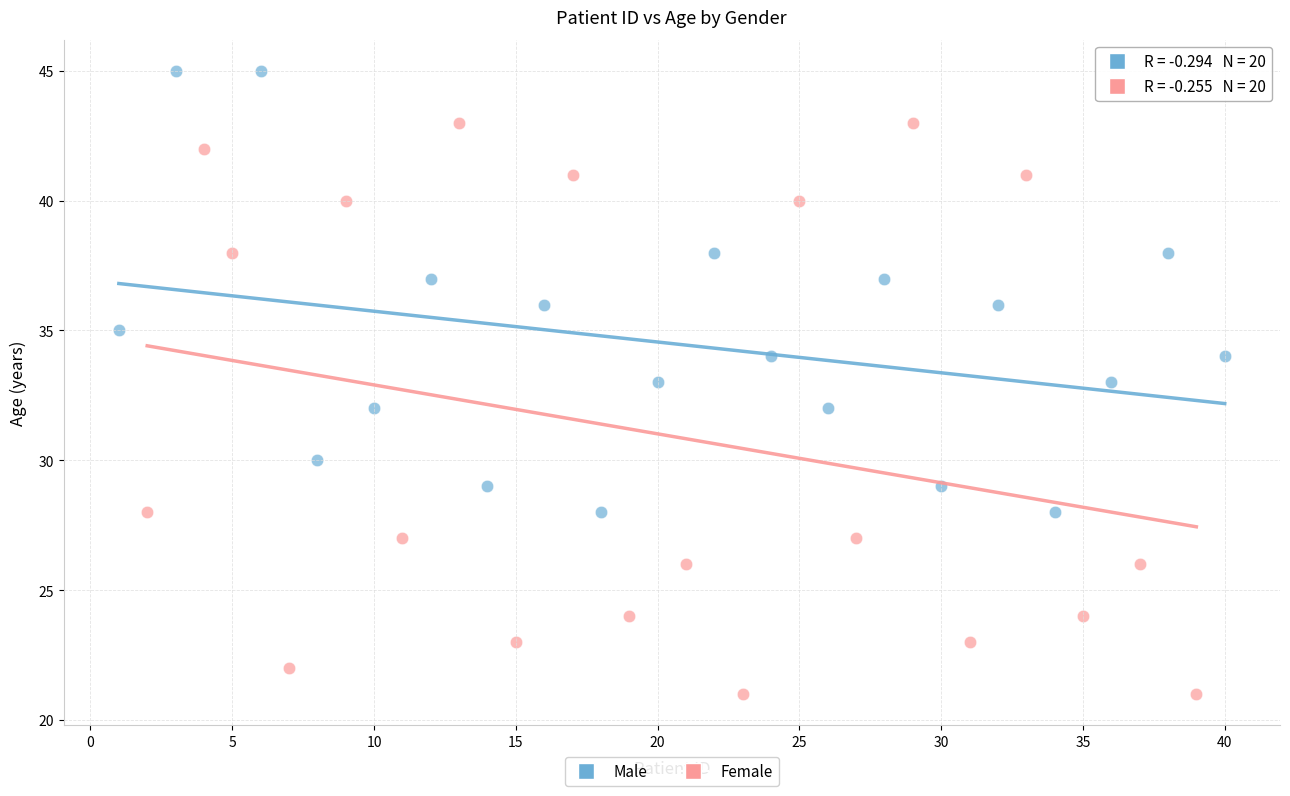

Which series reaches the minimum Y coordinate?

Female